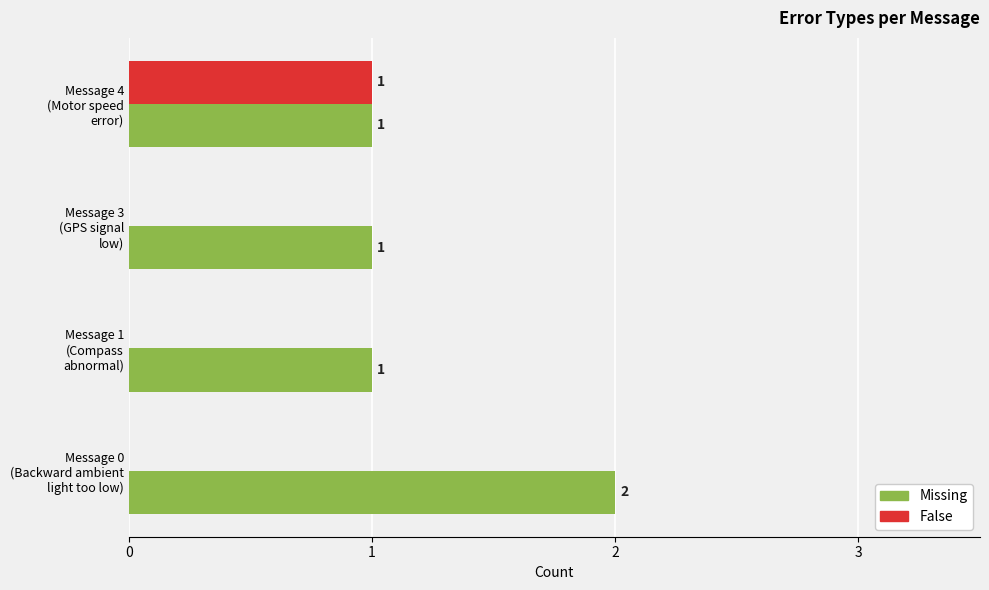

Count the number of categories in the chart.

4